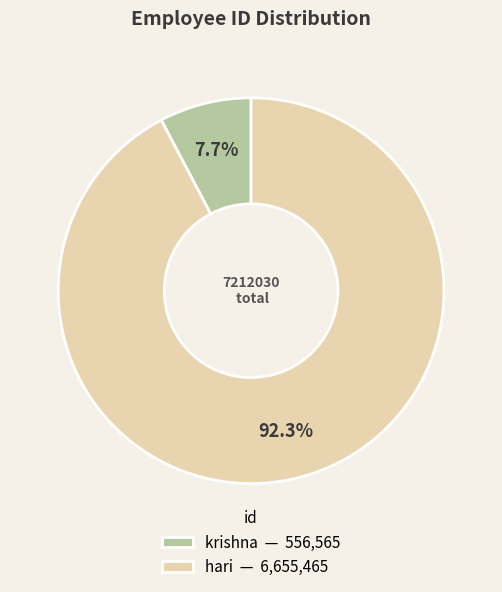

To the nearest percent, what is the difference between the largest and smallest slice percentages?

85%